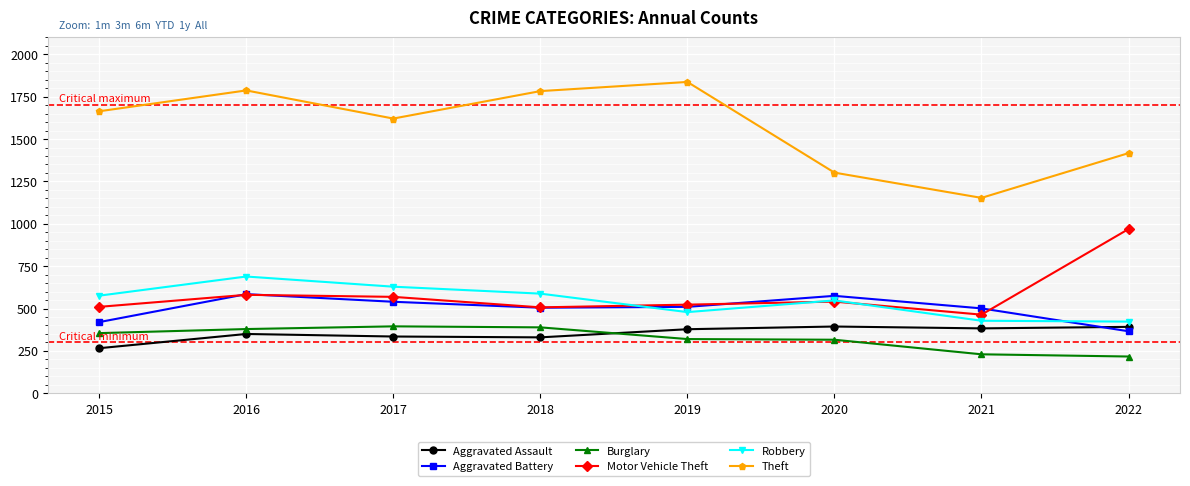

What is the total value across all series at 2018?

4102